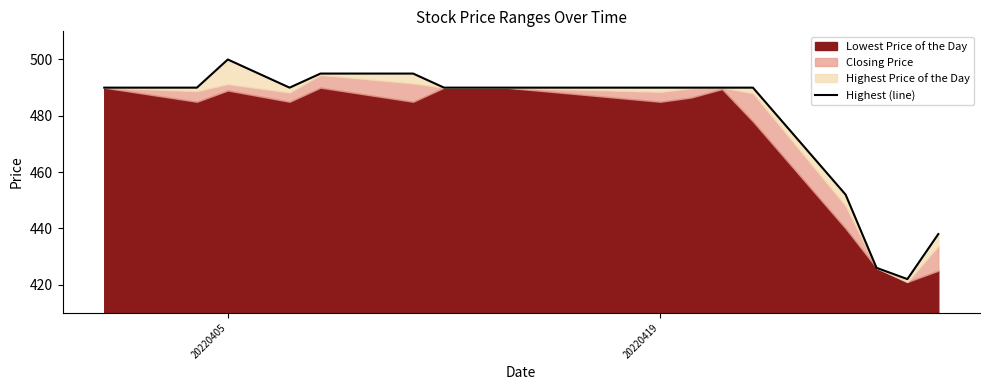

How many lines are shown in the chart?

1